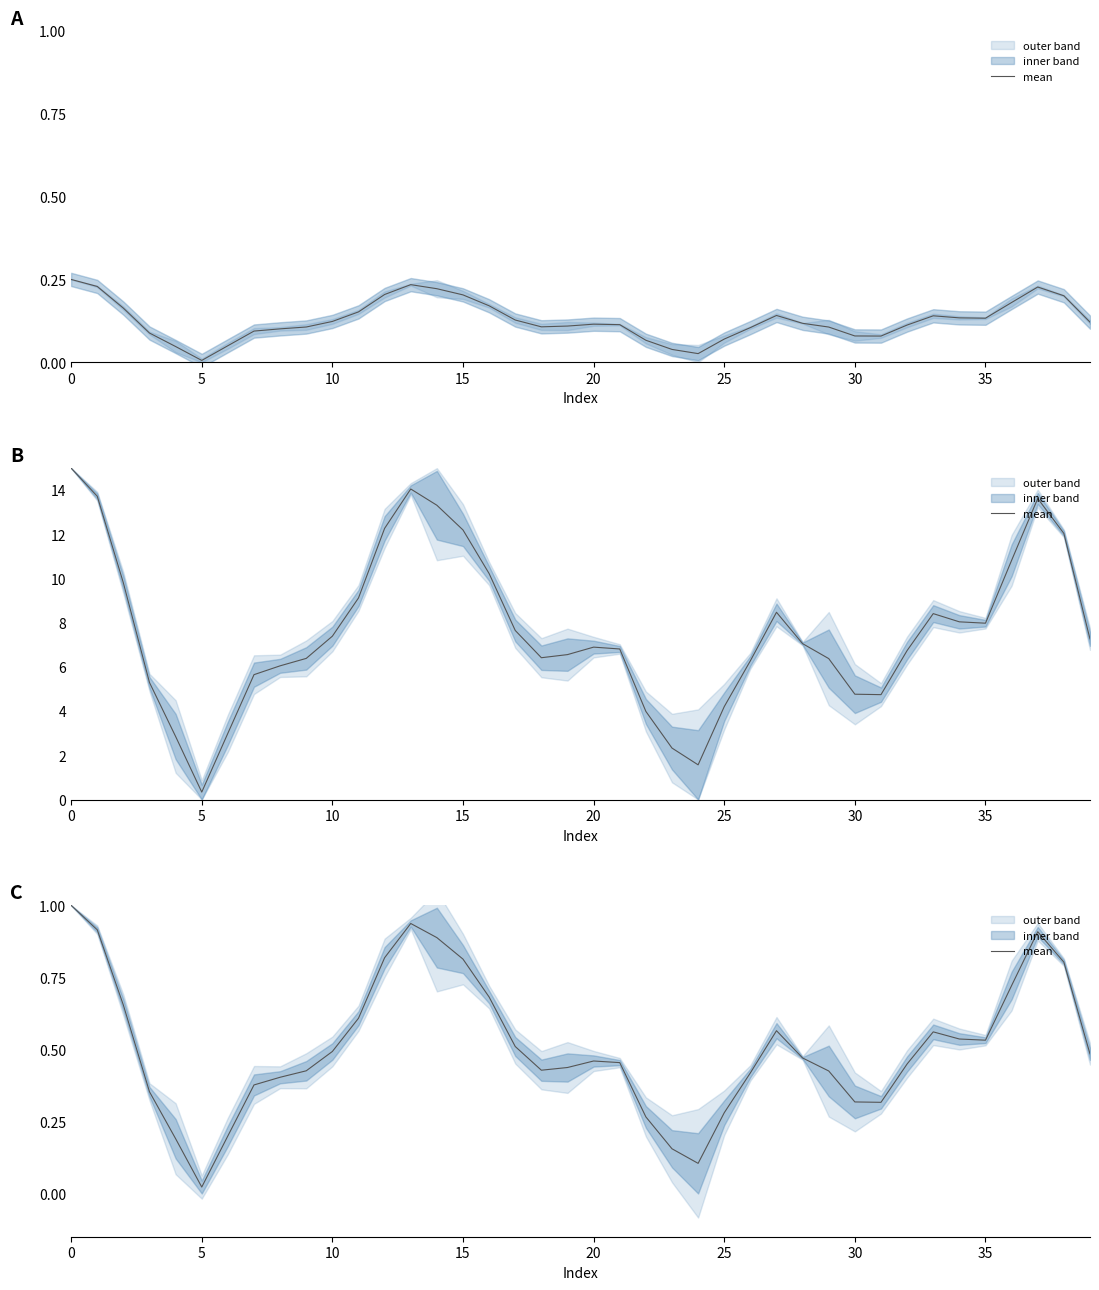

Reading right to left, extract all data points from this chart.

0.5	0.8	0.9	0.7	0.5	0.5	0.6	0.4	0.3	0.3	0.4	0.5	0.6	0.4	0.3	0.1	0.2	0.3	0.5	0.5	0.4	0.4	0.5	0.7	0.8	0.9	0.9	0.8	0.6	0.5	0.4	0.4	0.4	0.2	0.0	0.2	0.4	0.7	0.9	1.0